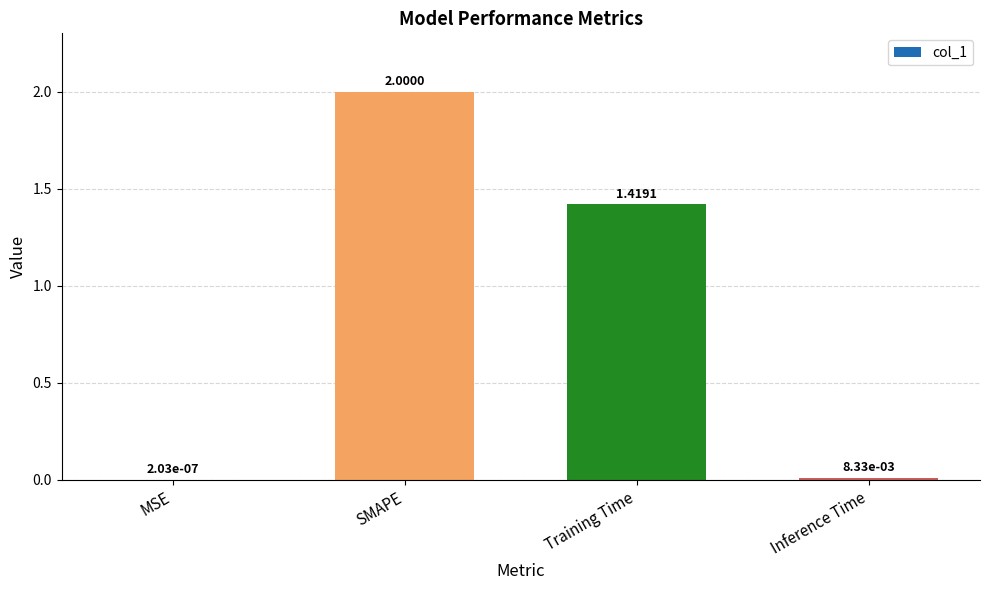

At which label does the data first exceed 1?

SMAPE